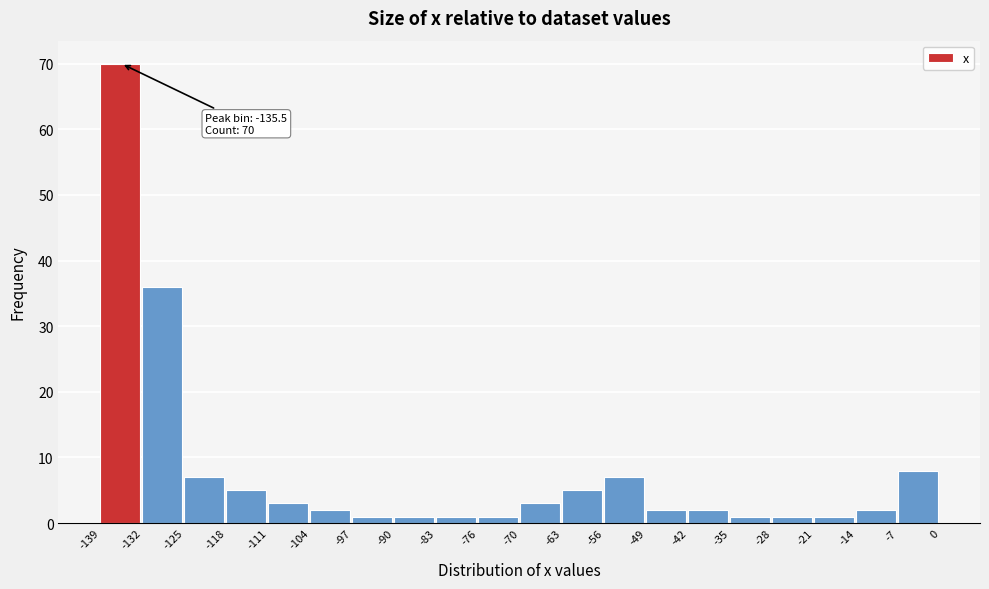

Which range on the x-axis has the tallest bar?

-139 to -132